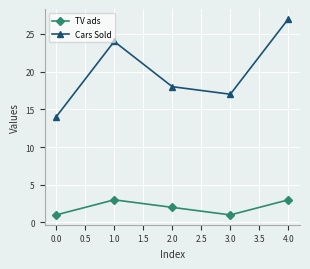

The value of TV ads at 1.0 is 3. True or false?

True